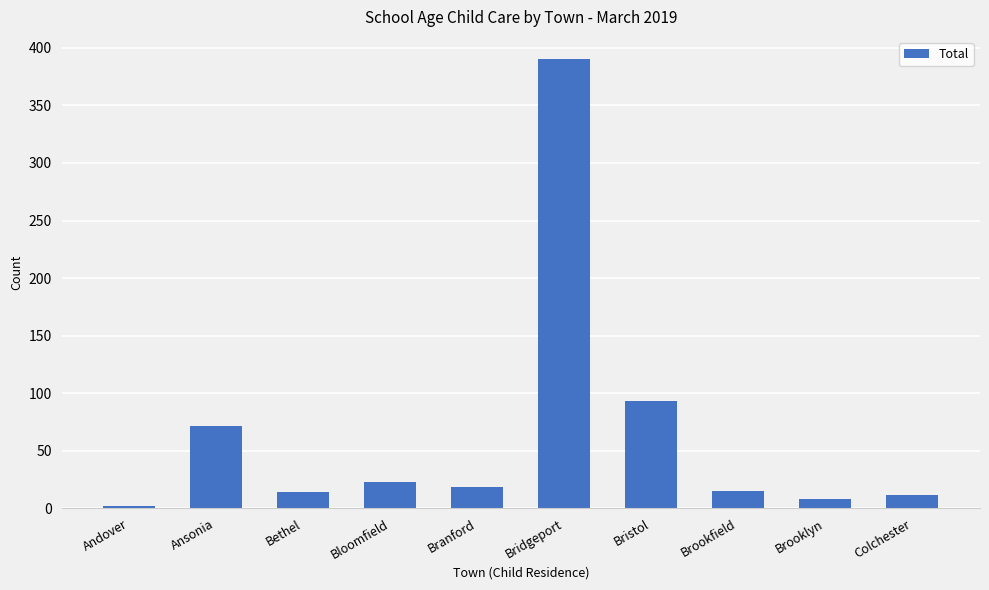

The chart shows a value of 163 at Bristol. True or false?

False